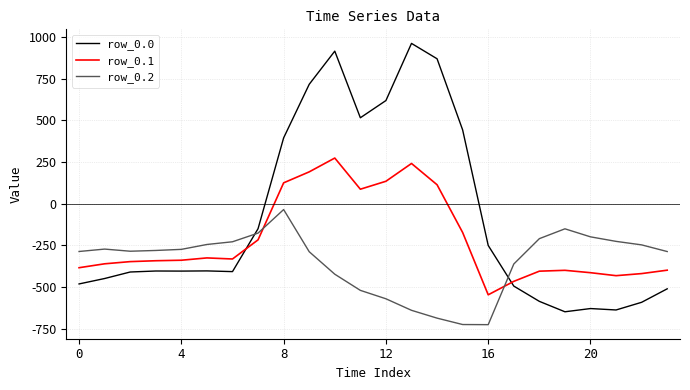

Rank the series by their average value, from lowest to highest.

row_0.2, row_0.1, row_0.0